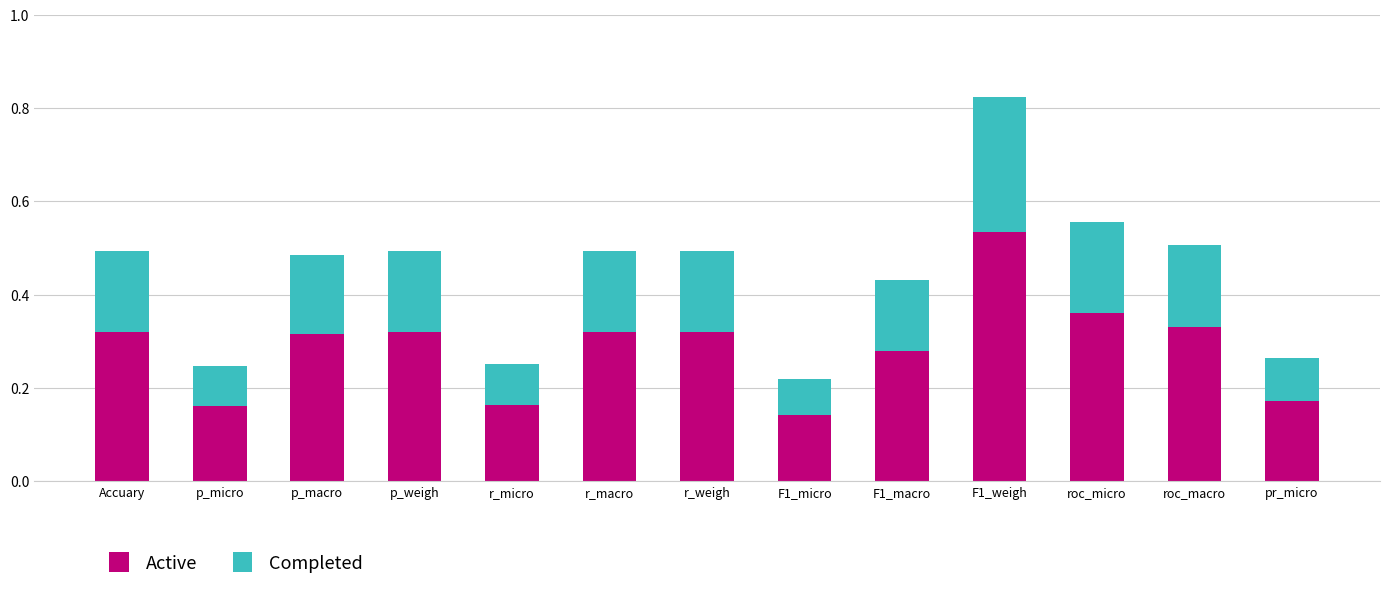

How many Active values are between 0 and 1?

13